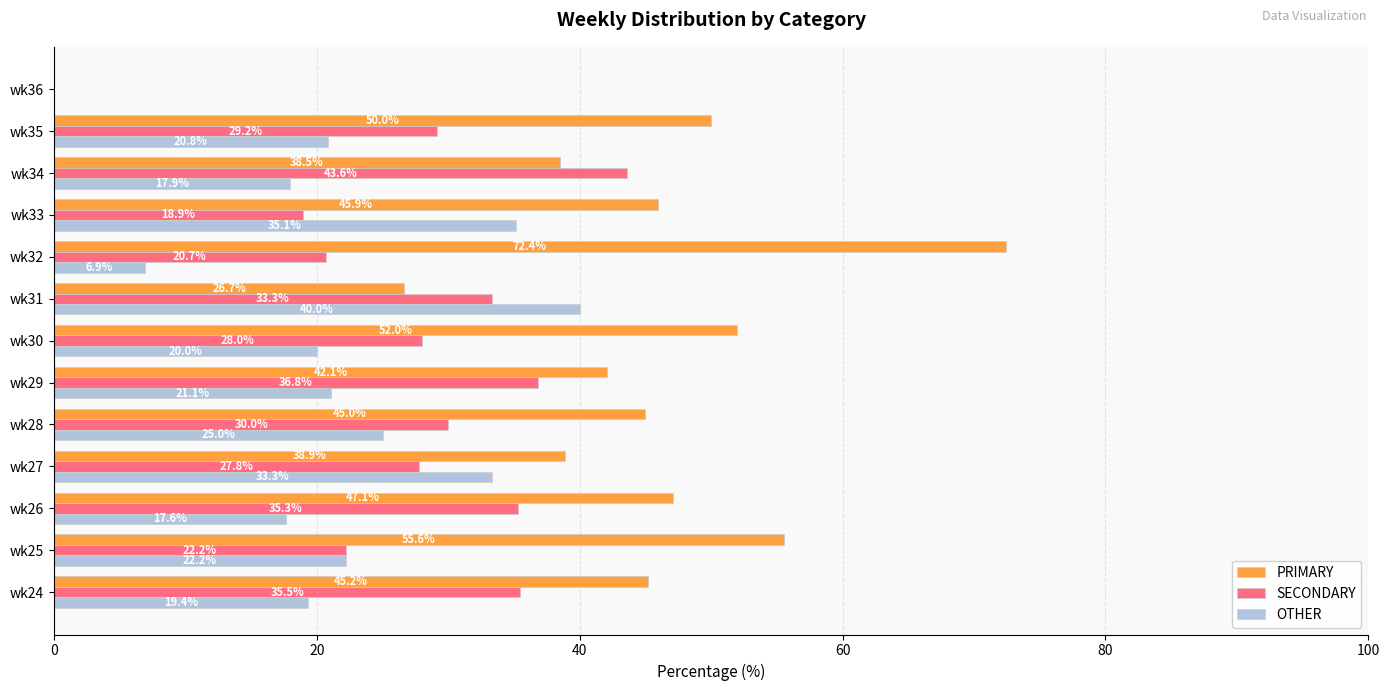

What is the approximate value of OTHER at wk28?

25.0